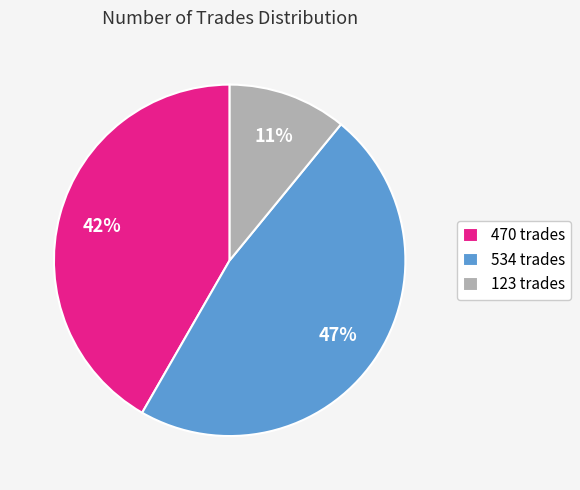

To the nearest percent, what percentage of the pie is 123?

11%